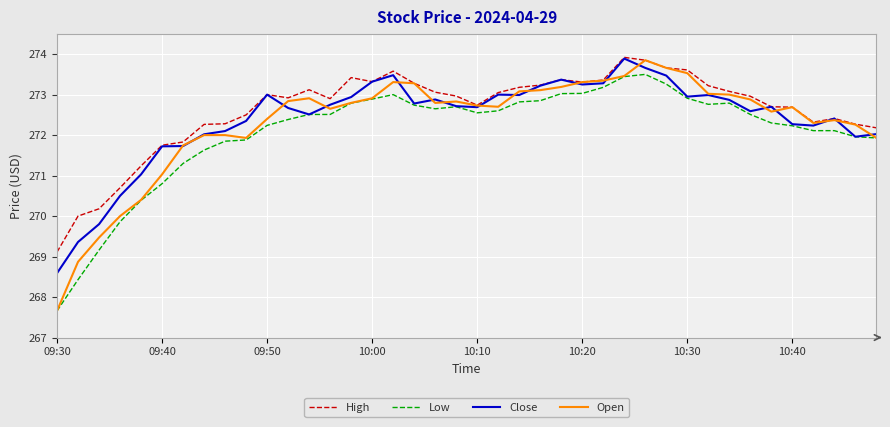

What is the minimum value for High?

269.1